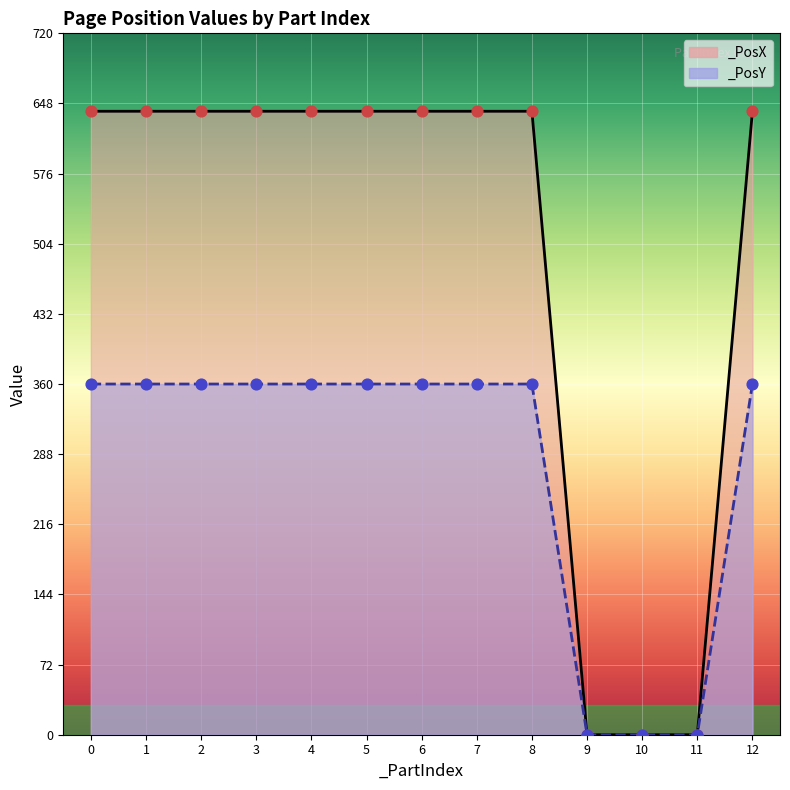

Which series has the largest total across all categories?

_PosX